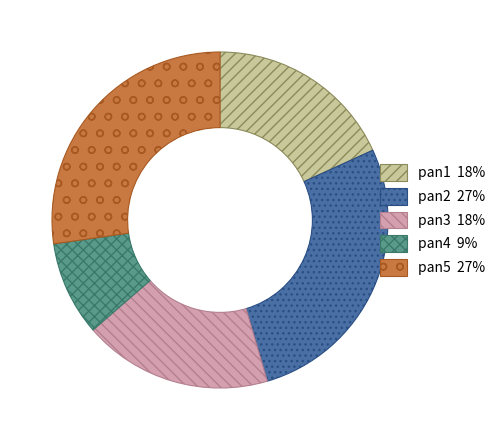

Is there any slice that represents more than half of the pie?

No